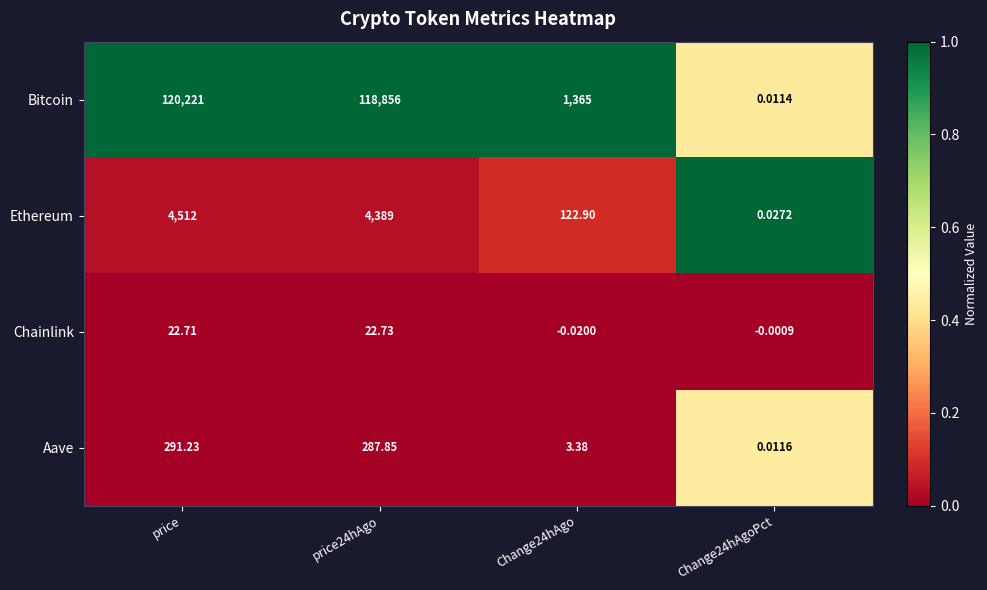

List the series in order of their peak value, lowest first.

Chainlink, Aave, Ethereum, Bitcoin